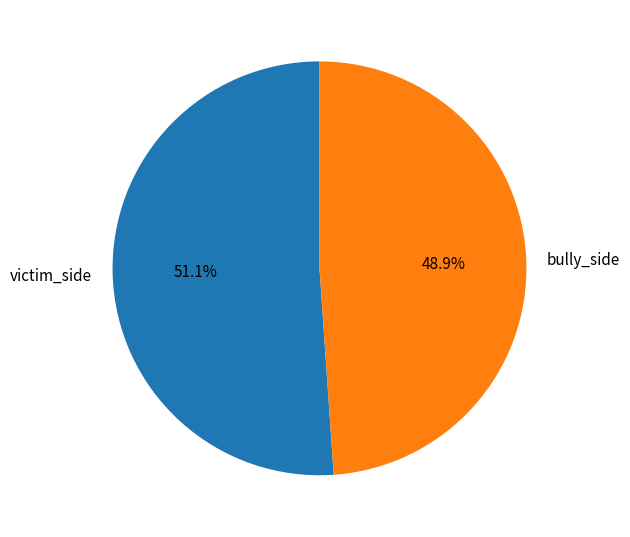

Which slice represents more than half of the pie?

victim_side